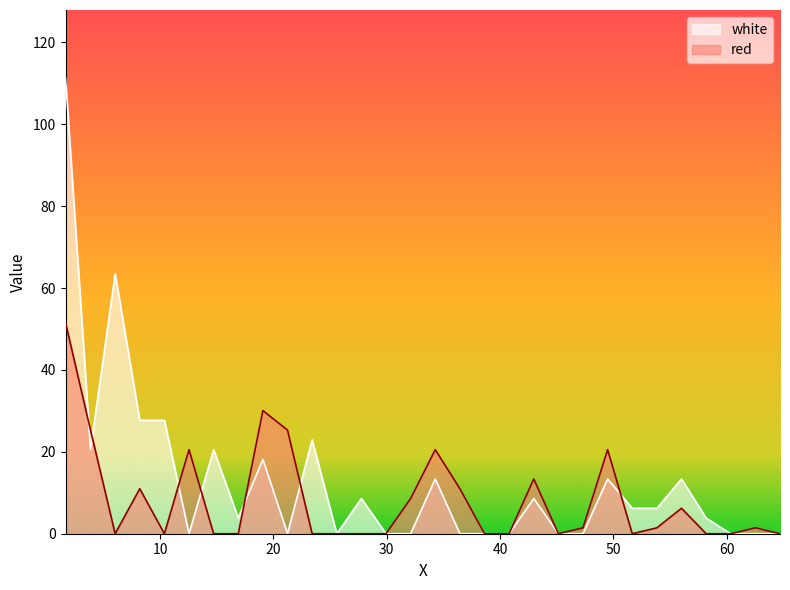

What is the average value of the white series?

13.0